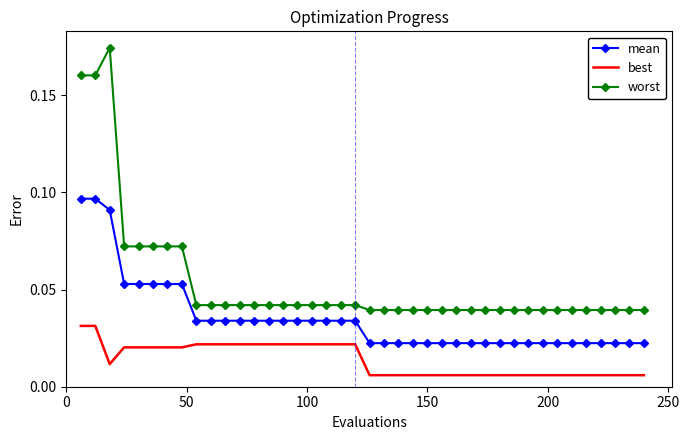

Which series has the largest total across all categories?

worst